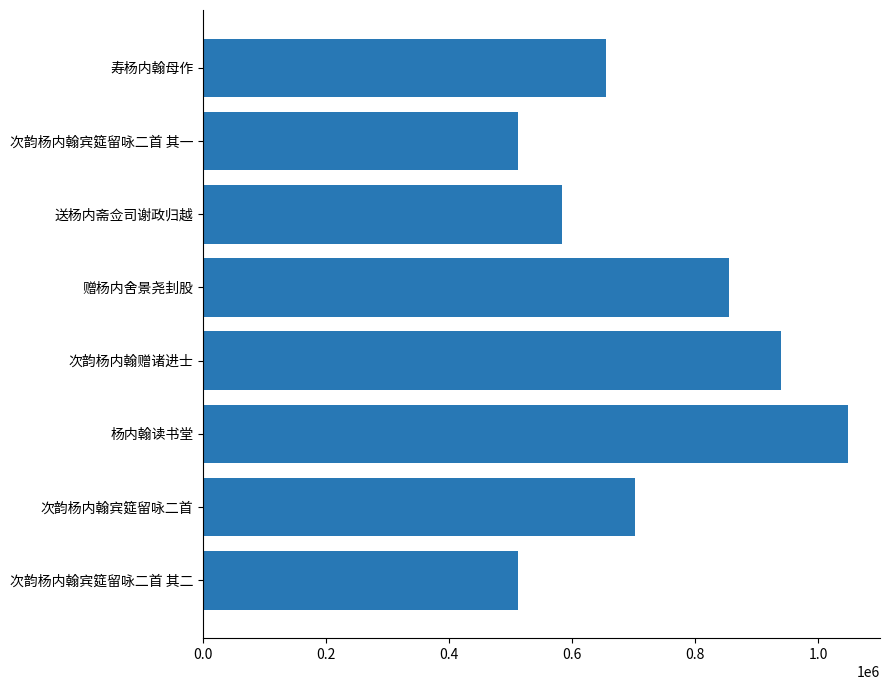

What is the value of the 1st bar from the left?

512194